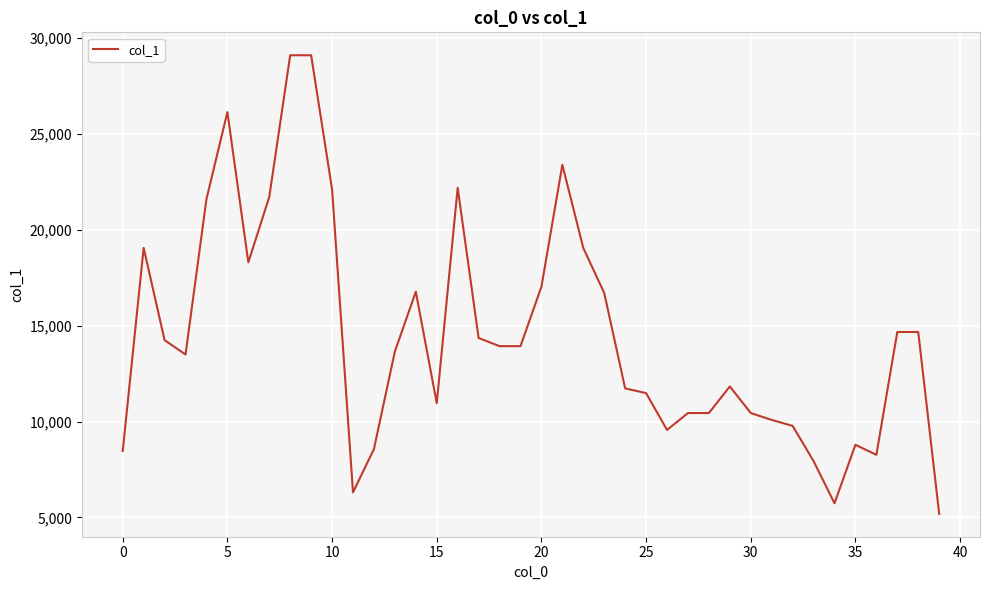

What is the difference between the maximum and minimum values?

23922